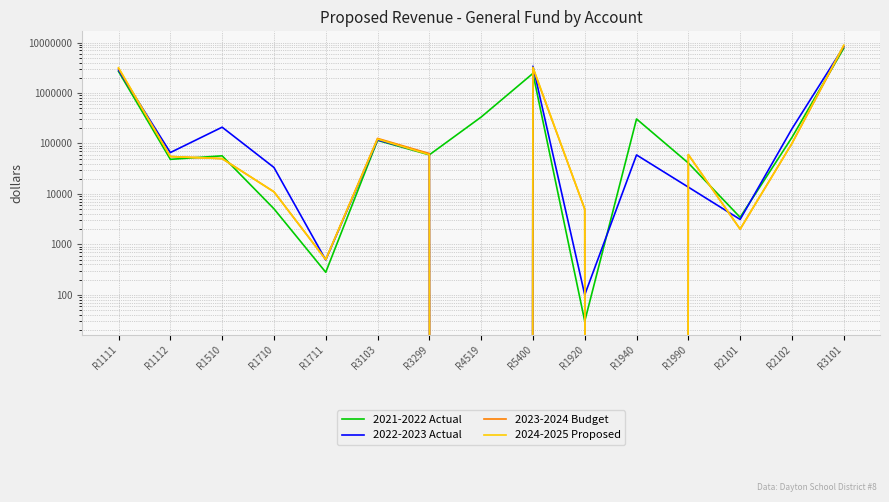

What are all the series names shown in the legend?

2021-2022 Actual, 2022-2023 Actual, 2023-2024 Budget, 2024-2025 Proposed